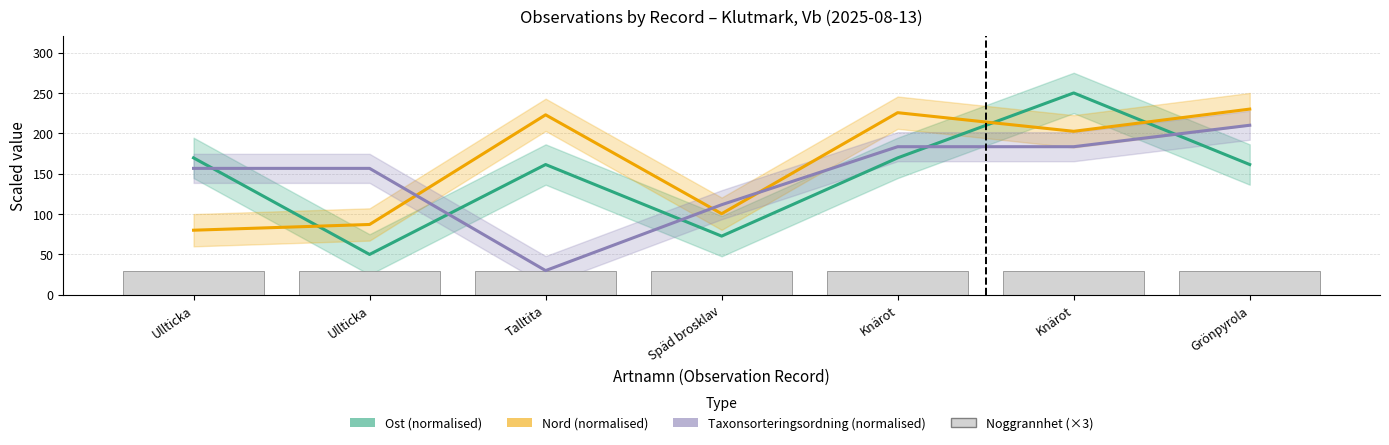

Between Ullticka and Talltita, which series saw the biggest shift?

Nord (normalised)